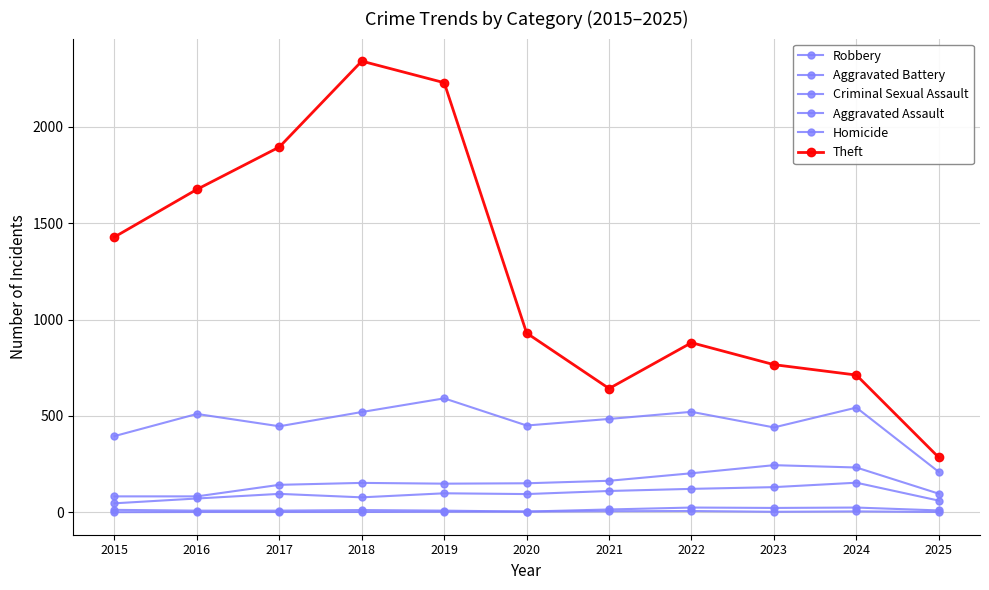

What is the difference between the highest and lowest values at 2022?

874